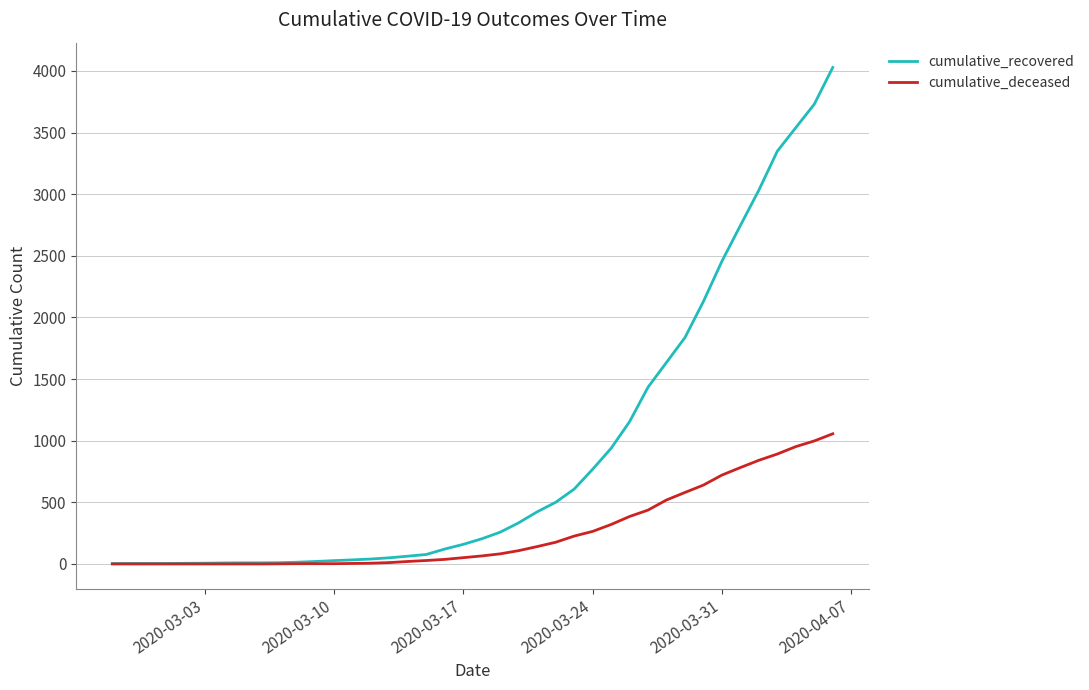

At how many categories does at least one series exceed 2398?

7